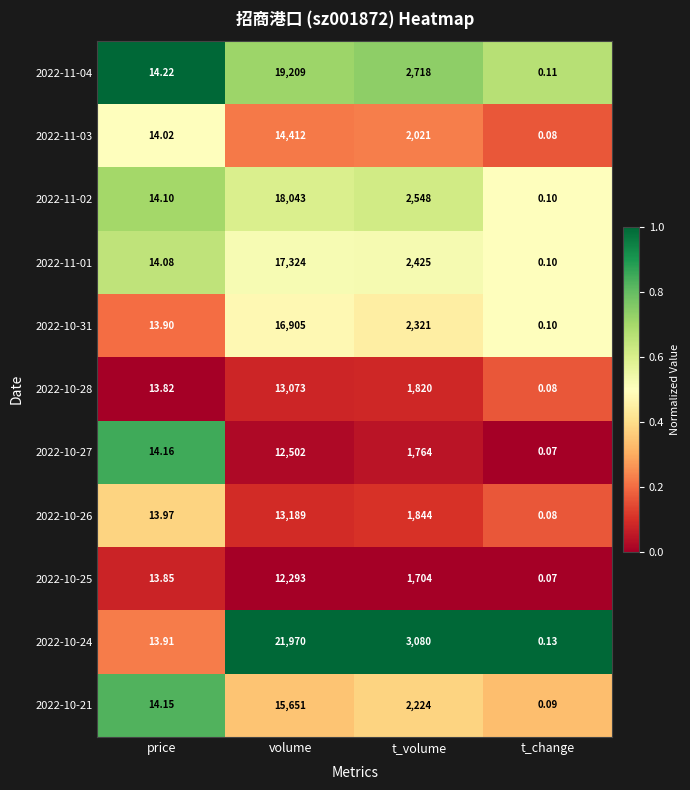

At which category is the sum across all series the highest?

volume